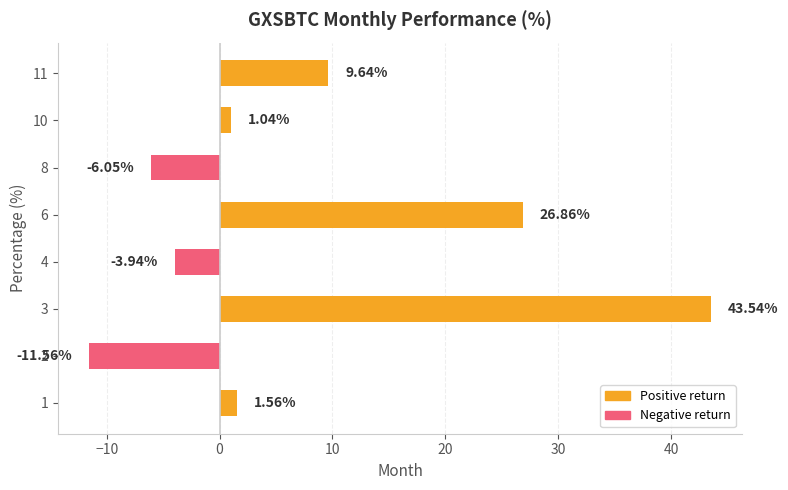

Which label corresponds to the smallest value in the chart?

2